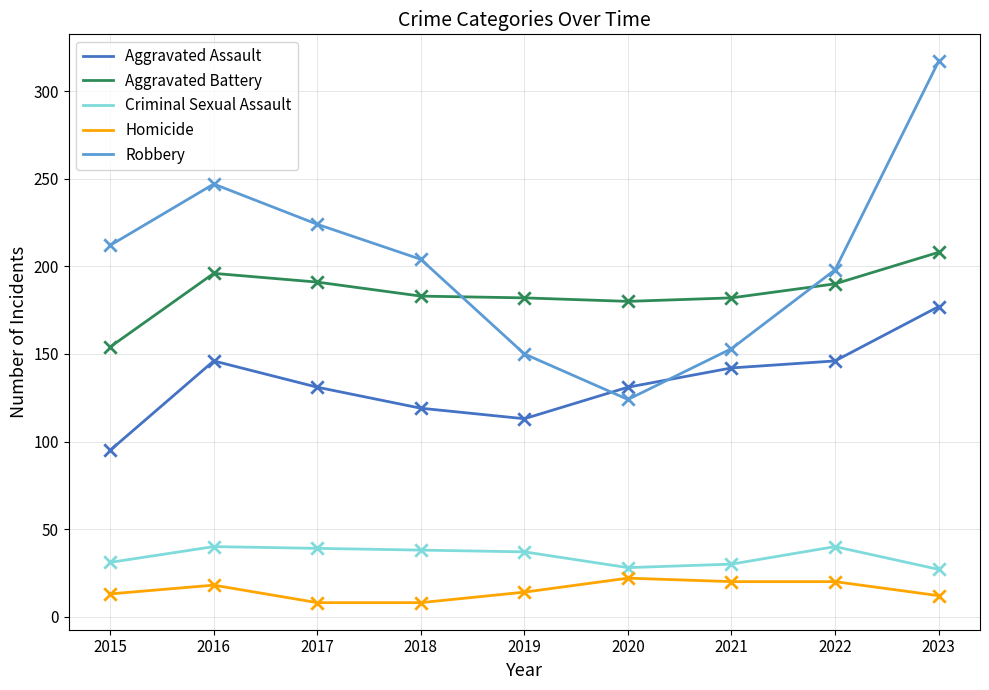

What is the difference between the highest and lowest values at 2016?

229